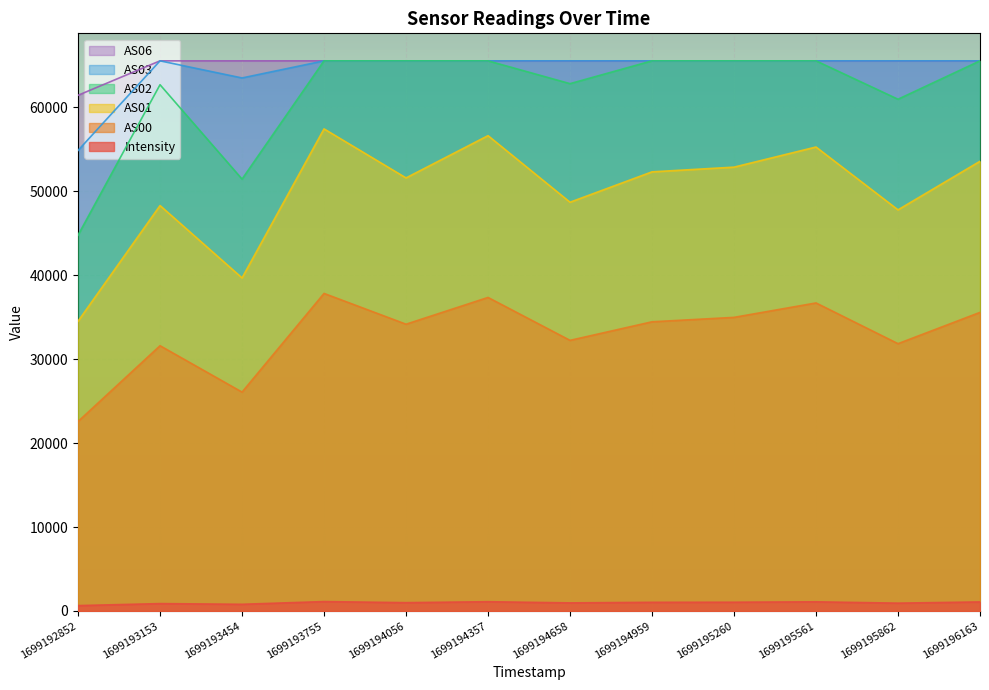

The Intensity series shows 1094.1 at 1699195561. True or false?

True